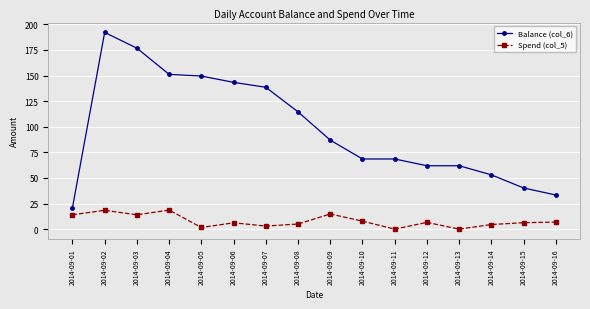

What is the difference between the highest and lowest values at 2014-09-10?

60.7